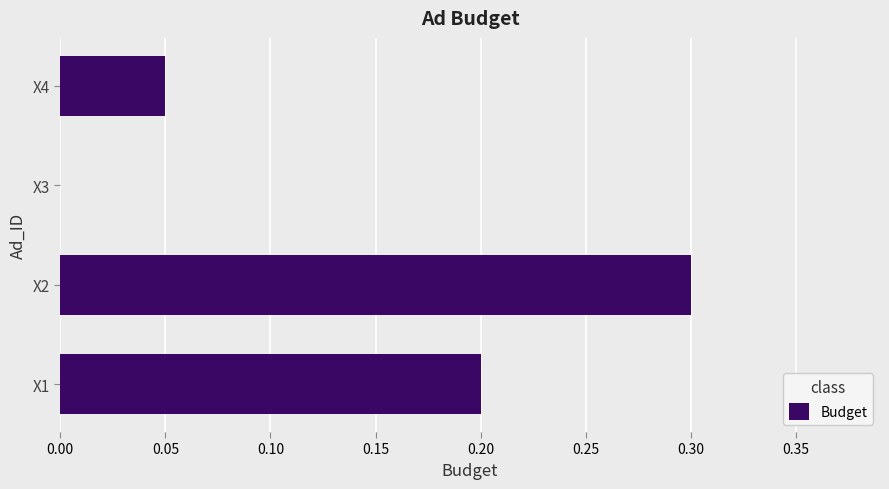

Count the values in the range 0 to 1.

4